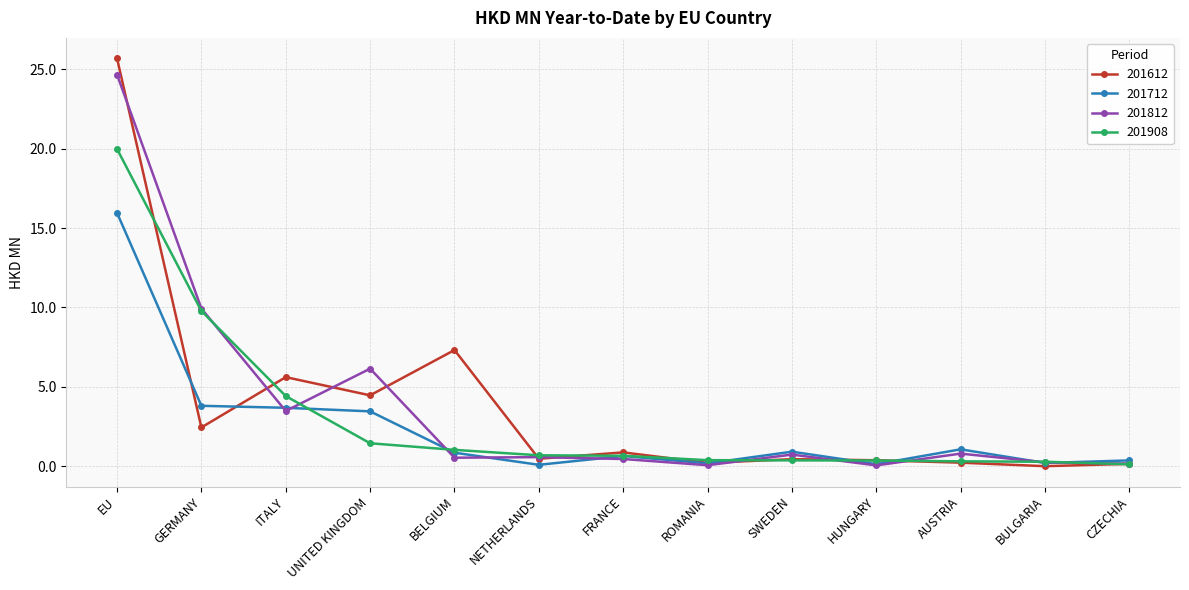

Is the value of 201908 at UNITED KINGDOM greater than the value of 201812 at GERMANY?

No